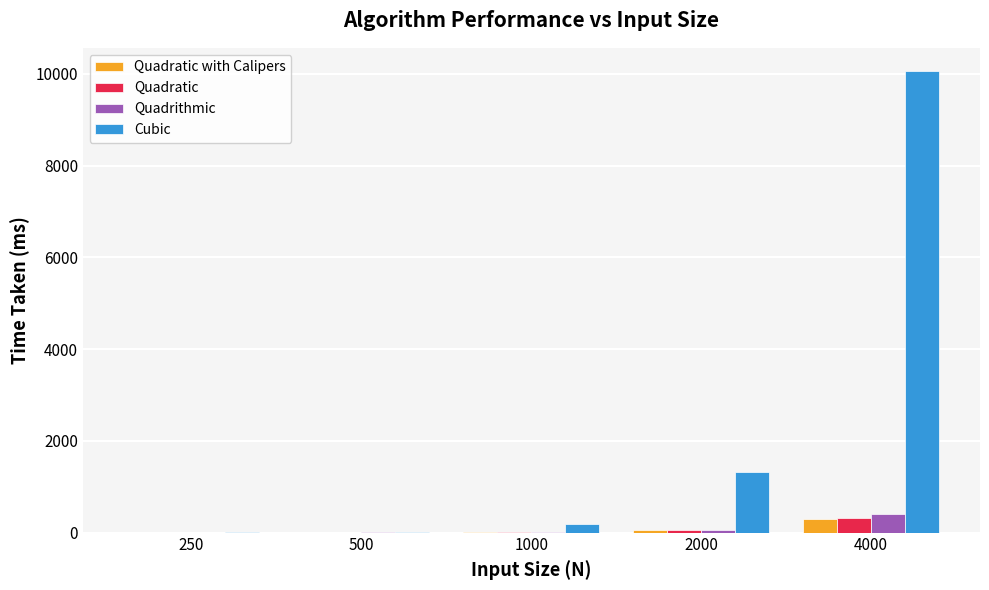

Are the bars horizontal?

No